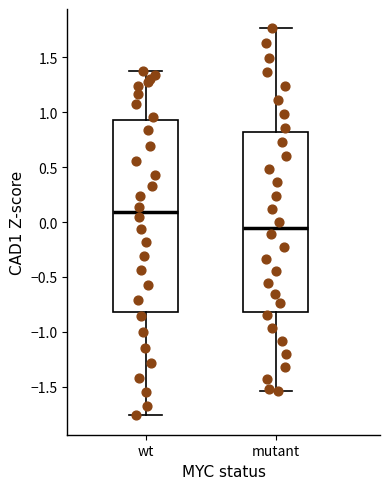

Where is the upper edge of the box for mutant on the y-axis? The values are not printed on the chart, so give them approximately, as read against the axis.

0.80